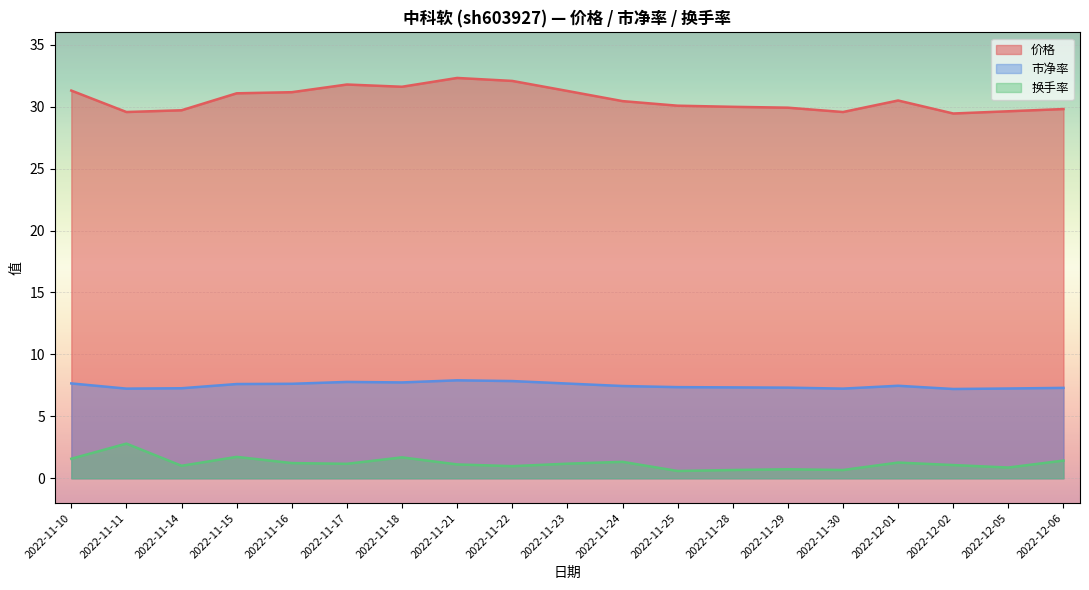

True or false: 换手率 has a value of 1.1 at 2022-11-21.

True